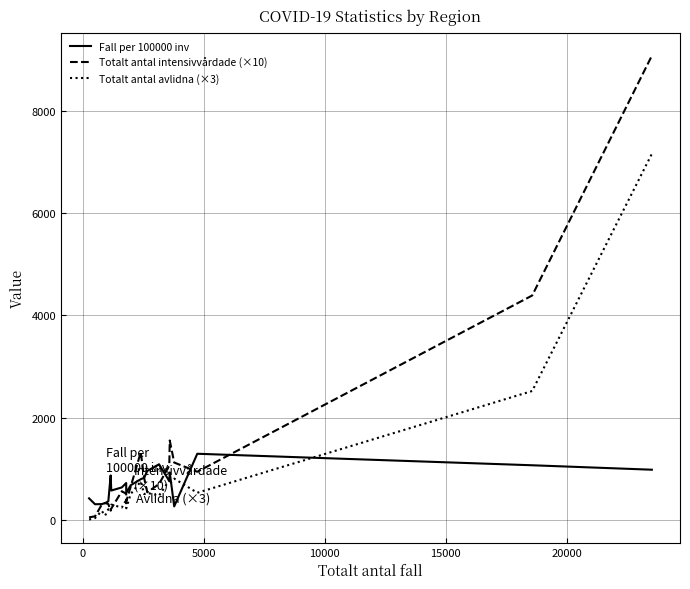

What is the greatest value displayed?

9070.0